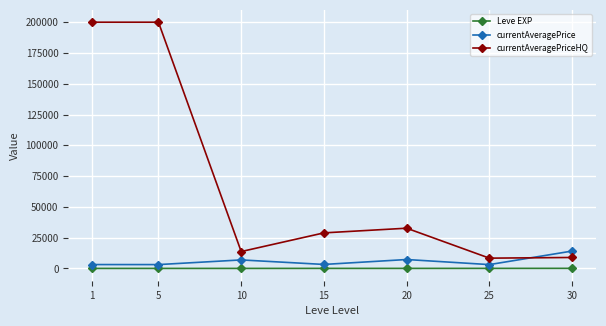

In currentAveragePriceHQ, how many points are lower than both neighbors (excluding endpoints)?

2